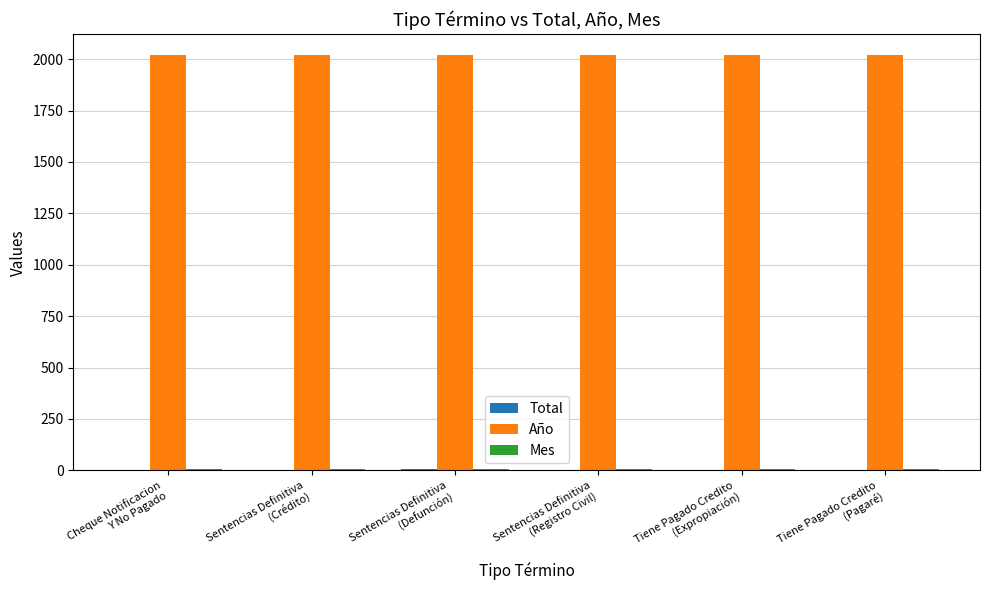

What is the greatest value displayed?

2021